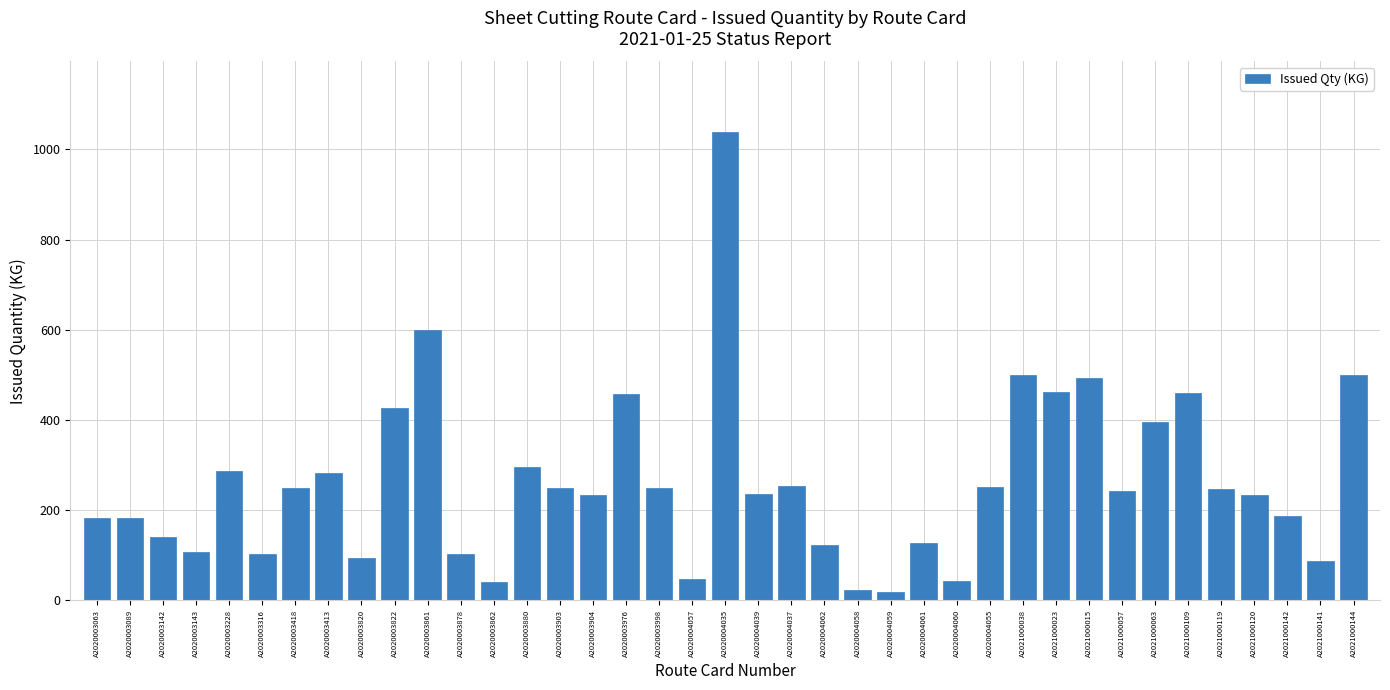

What is the greatest value displayed?

1039.0